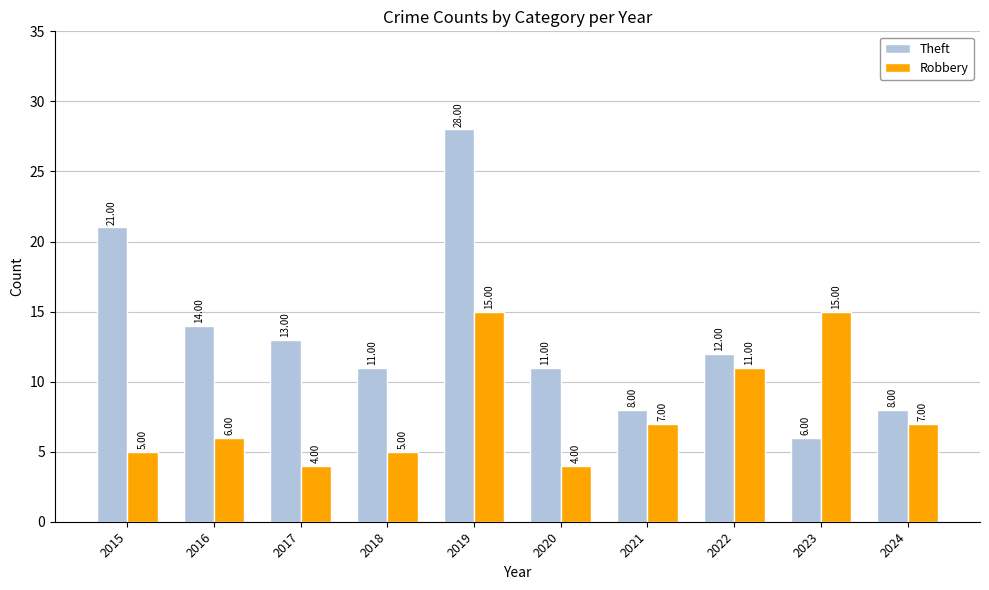

Reading left to right, list all the values displayed in this chart.

Theft: 21	14	13	11	28	11	8	12	6	8
Robbery: 5	6	4	5	15	4	7	11	15	7